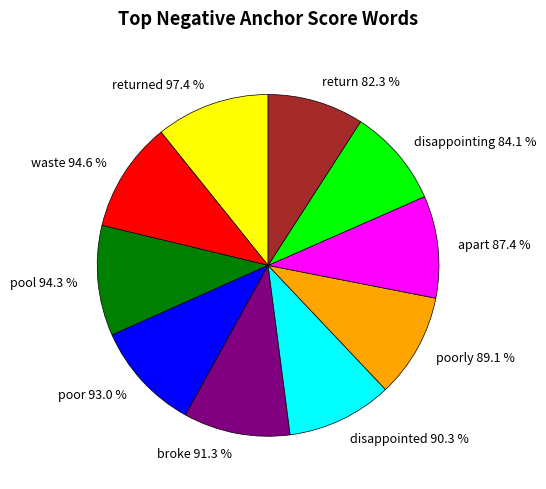

How many segments does this pie chart have?

10